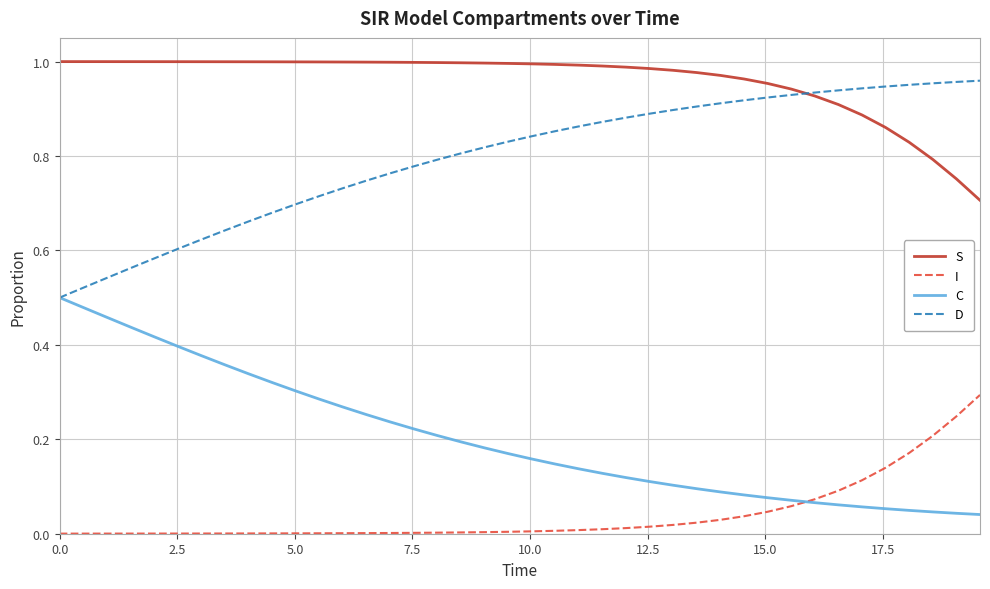

Which series has the largest total across all categories?

S